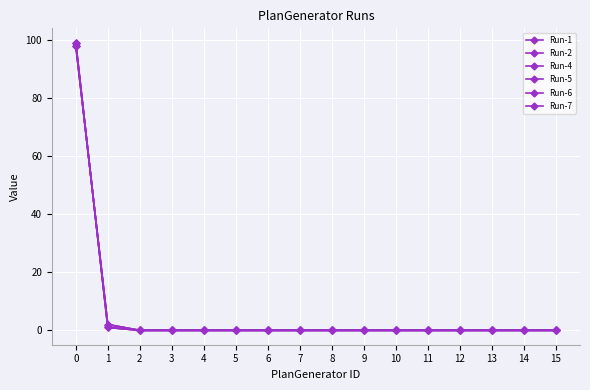

True or false: Run-6 and Run-1 cross at least once.

False